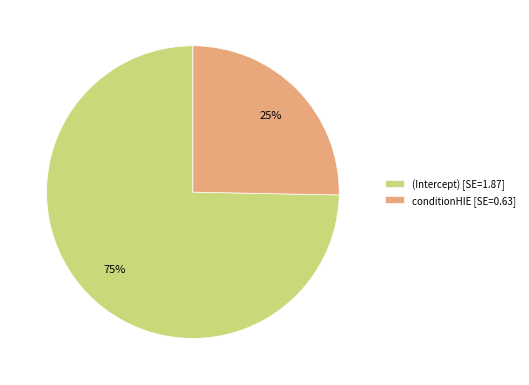

Is it true that (Intercept) is 75% of the pie?

True